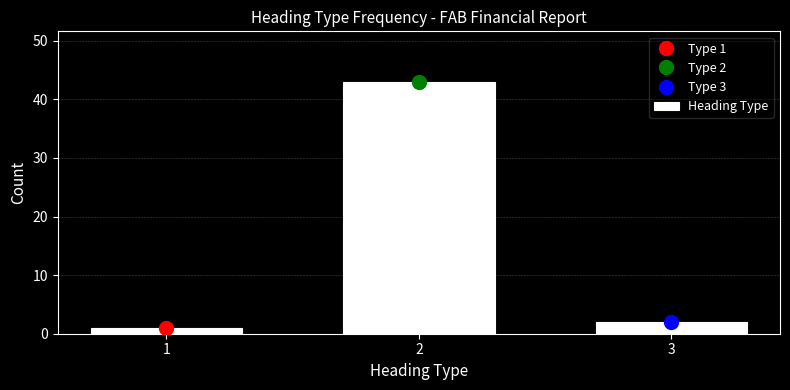

Reading left to right, what are all the values shown in this chart?

1=1	2=43	3=2